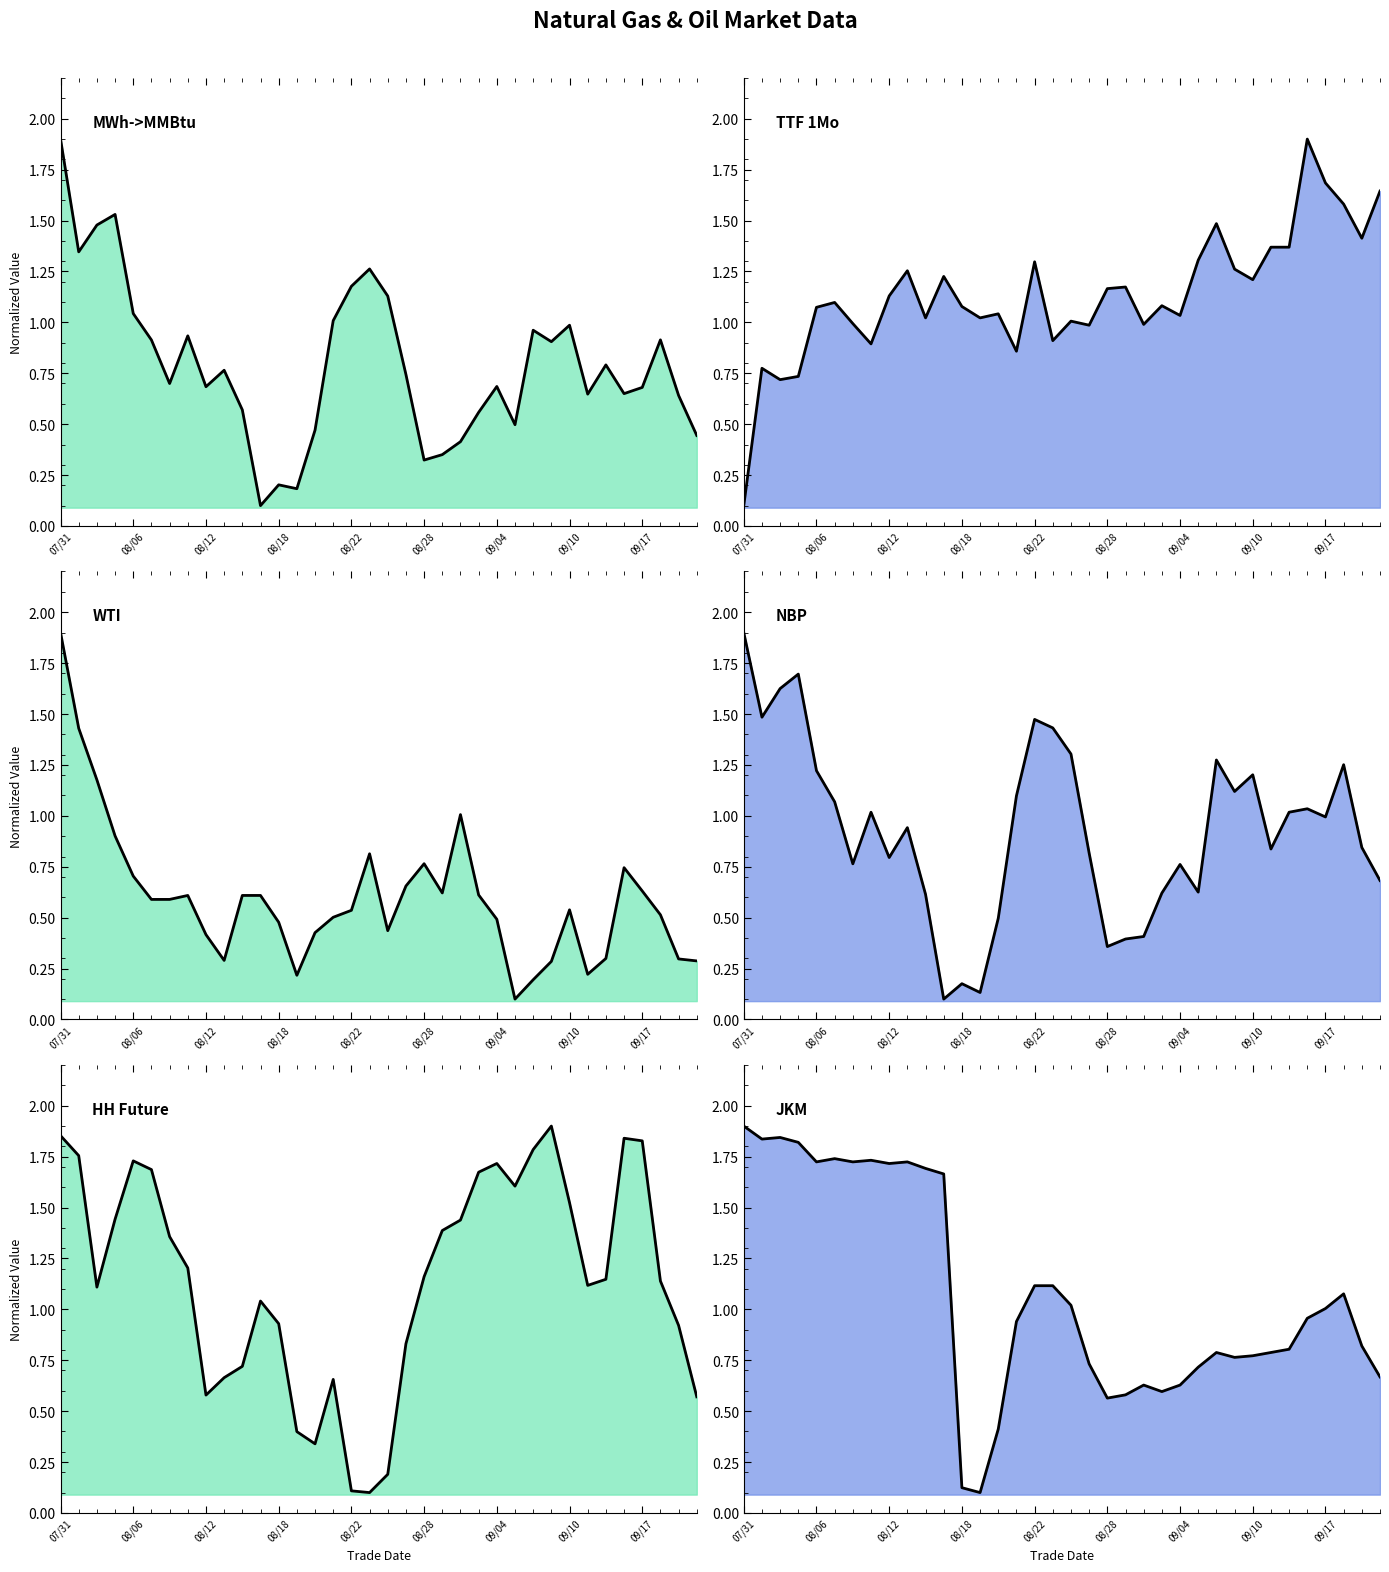

The value of NBP (col_20) line at 27 is 1.1. True or false?

True